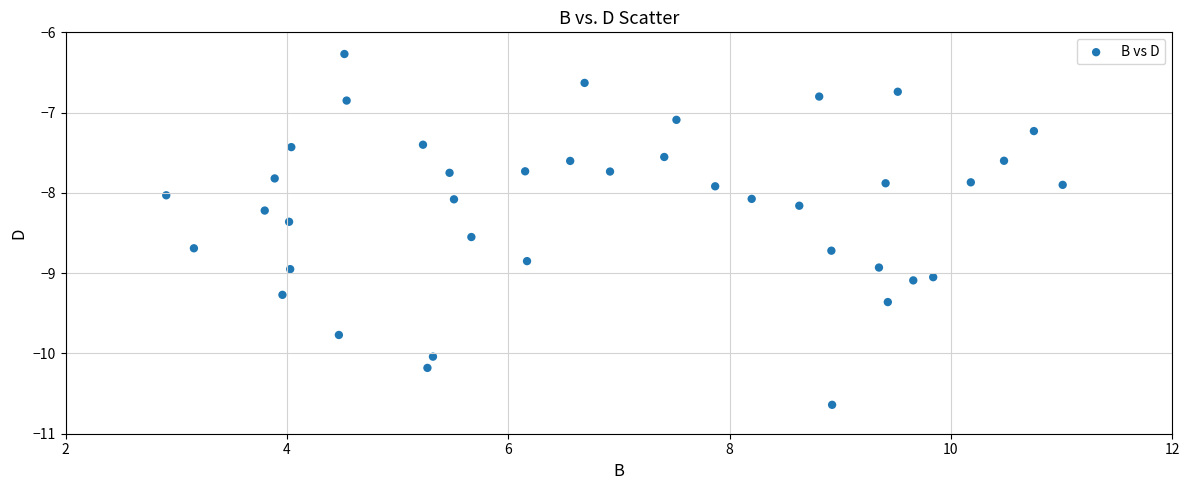

What is the range of Y values (max minus min)?

4.4